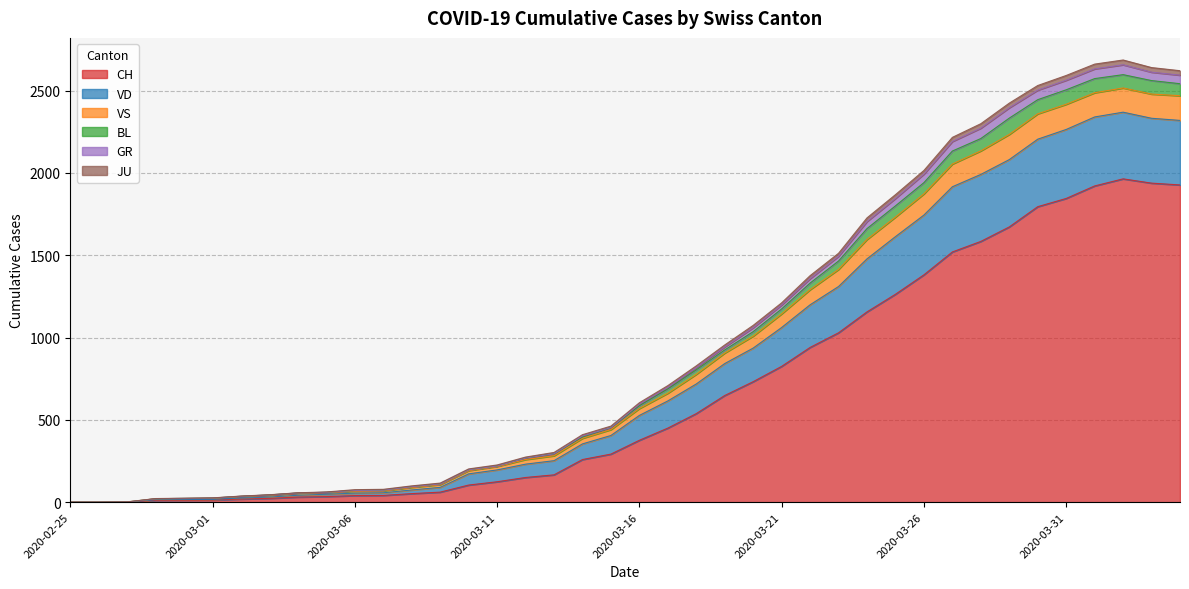

Between 2020-03-15 and 2020-02-26, which is larger?

2020-03-15